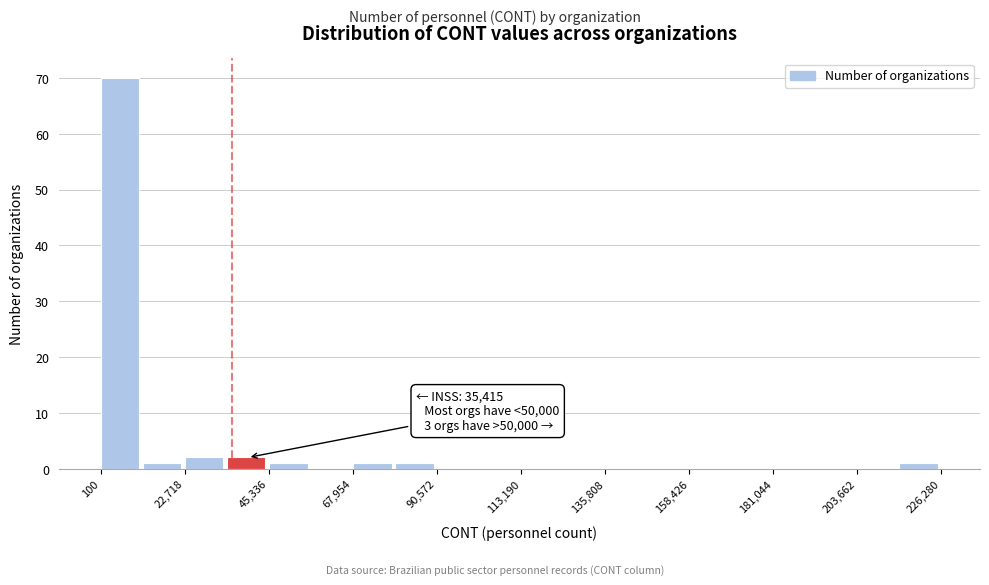

Around what value on the x-axis is the tallest bar? Give the approximate position of its centre, as read against the axis.

5000